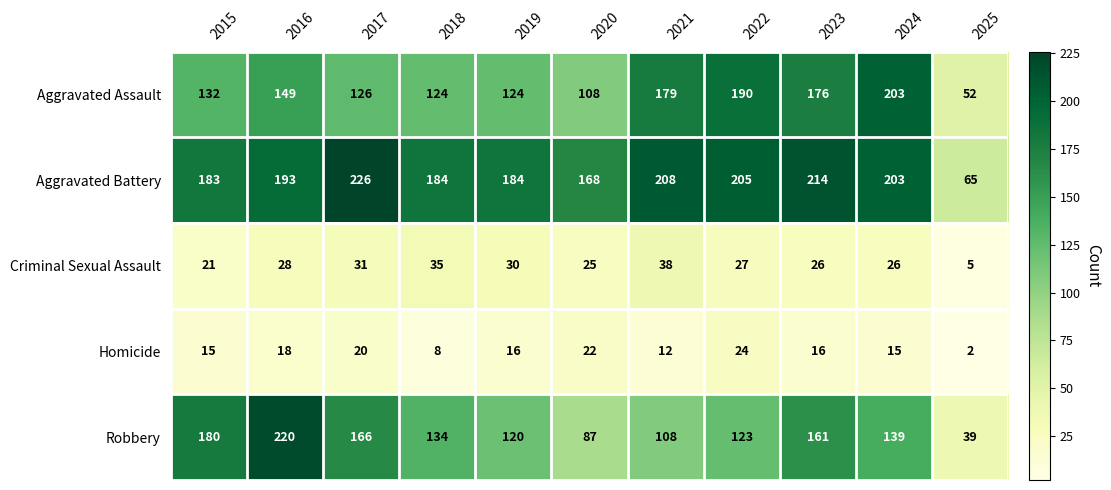

At how many categories does at least one series exceed 92?

10